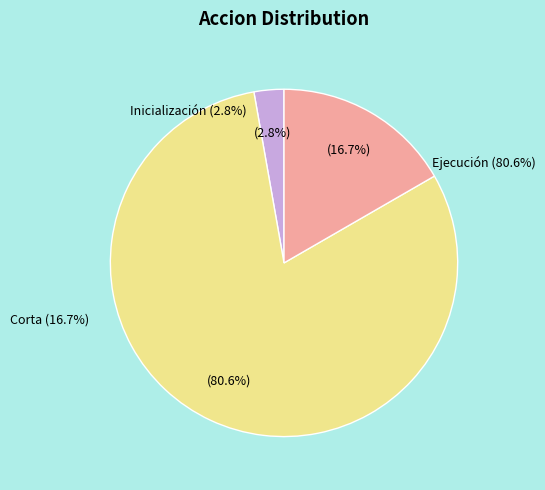

What is the largest slice in the pie chart?

Corta